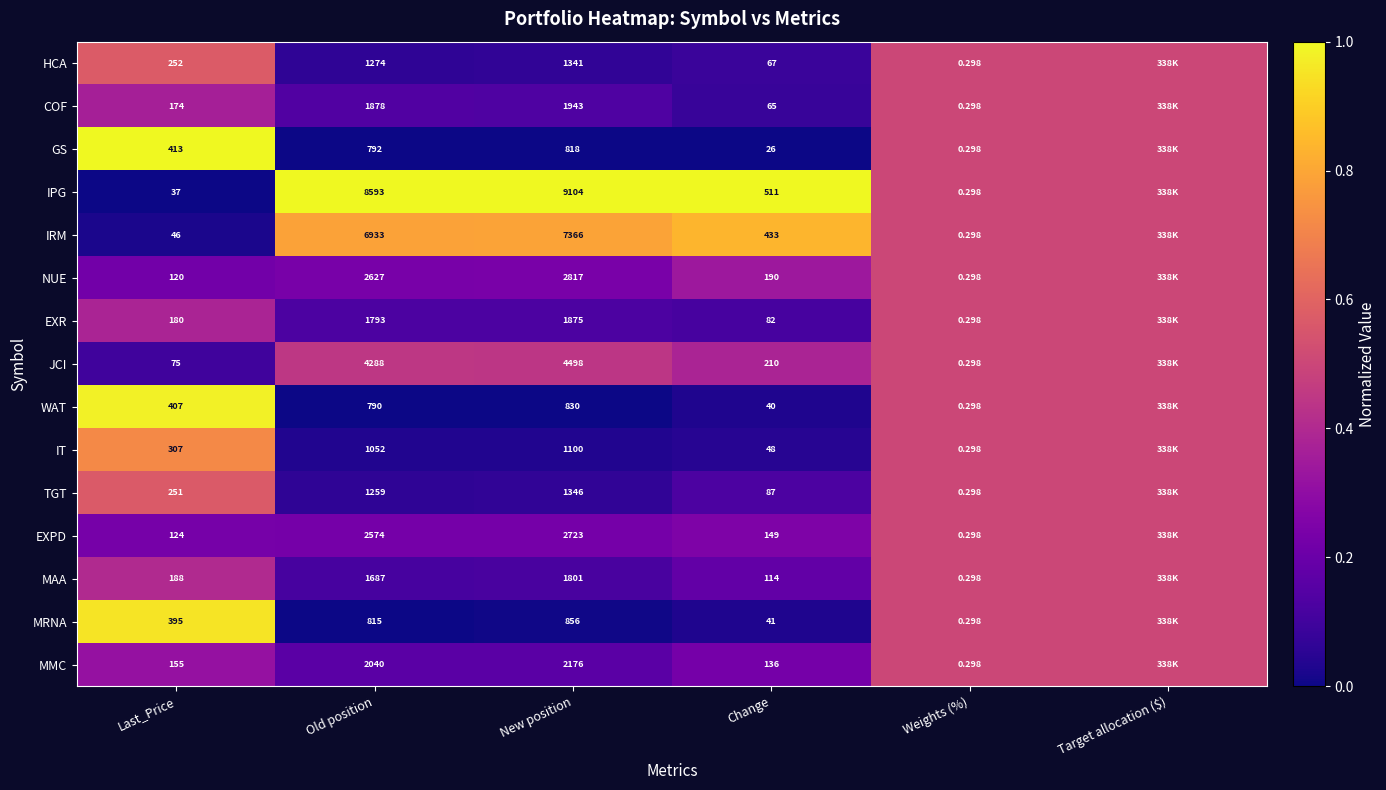

Is the value of WAT at New position greater than the value of EXPD at Change?

Yes